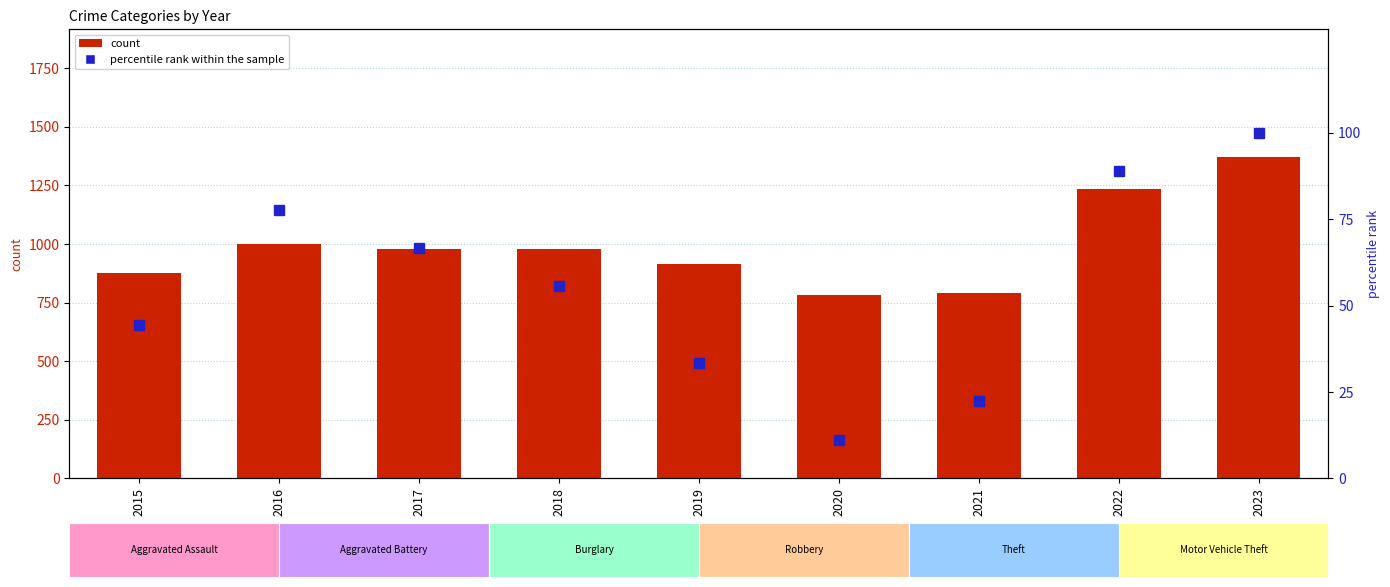

What value does the percentile rank within the sample series have at 2022?

88.9